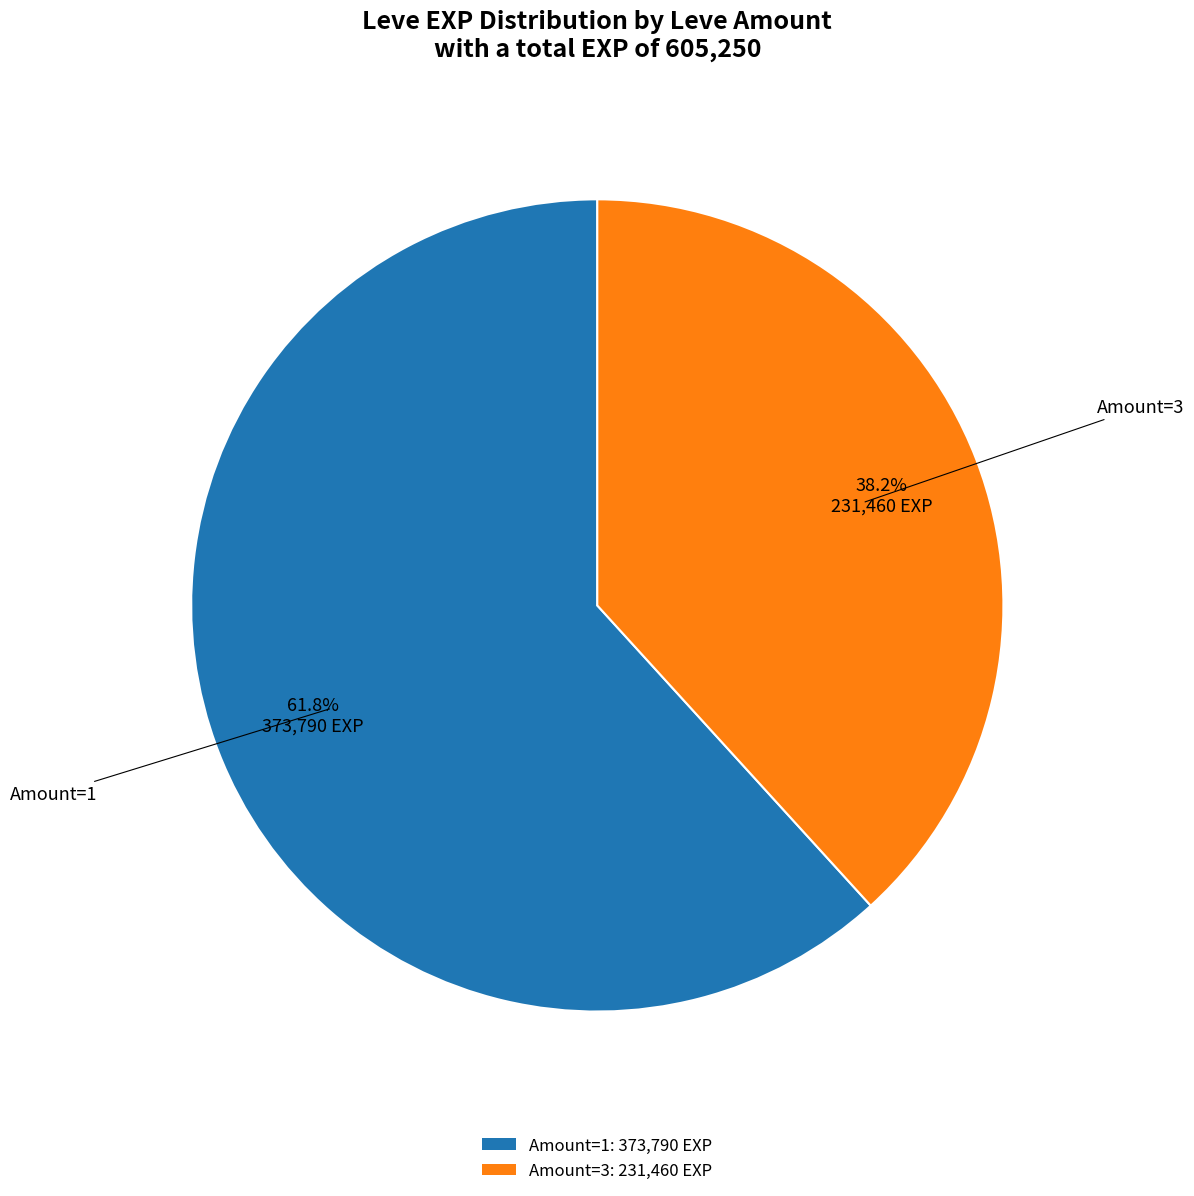

Does any single category account for the majority?

Yes